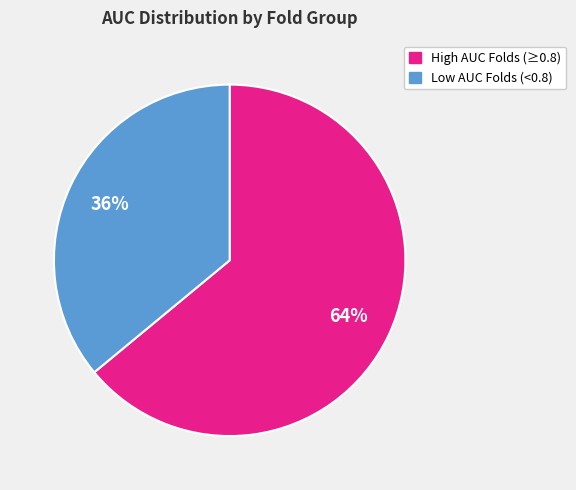

Is there any slice that represents more than half of the pie?

Yes